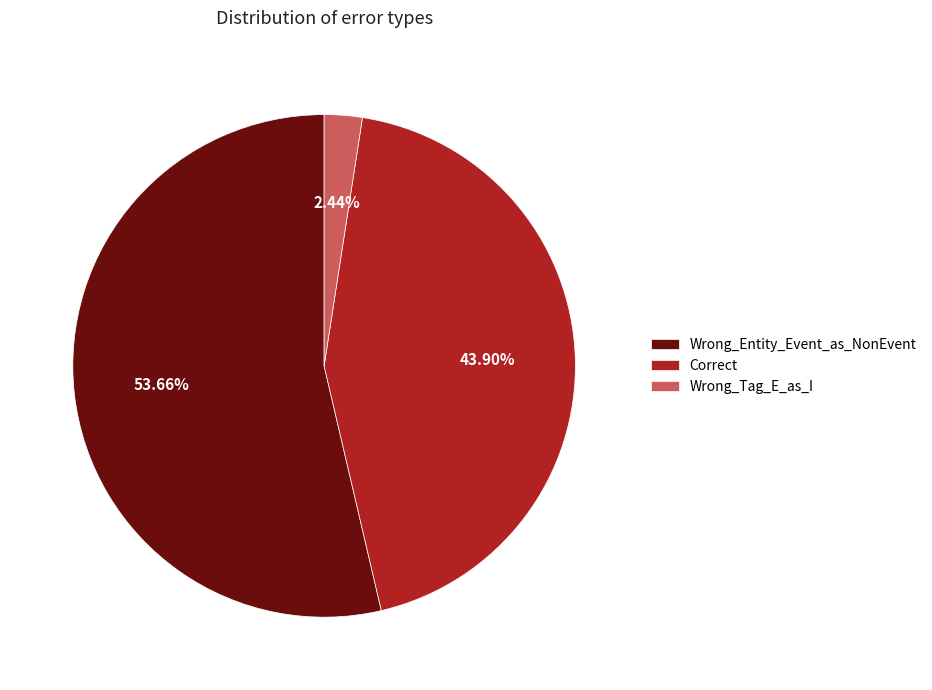

Does Correct represent more than half of the total?

No